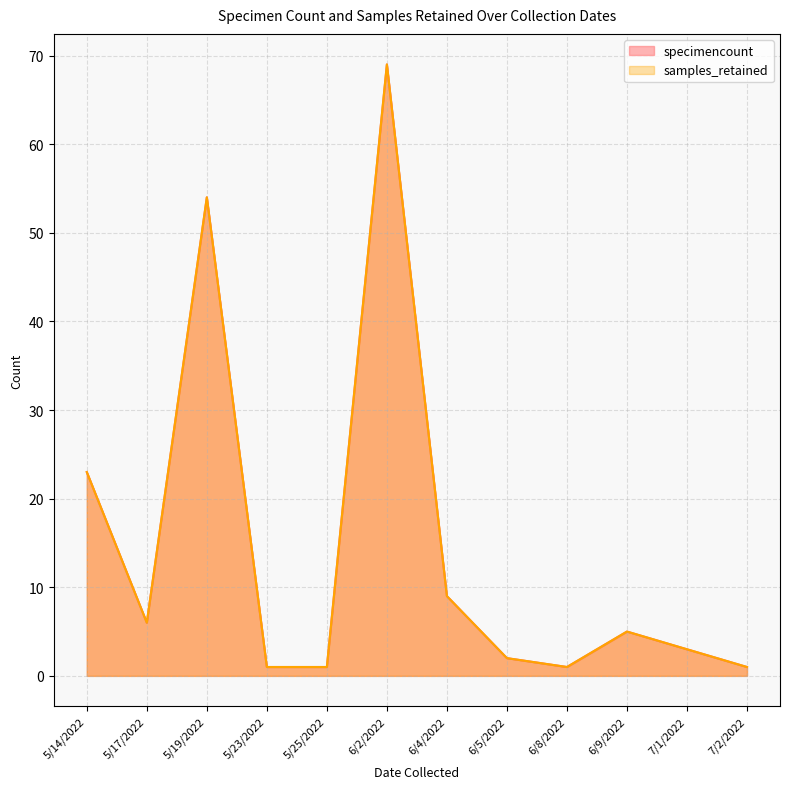

Which series has the largest range (max minus min)?

specimencount